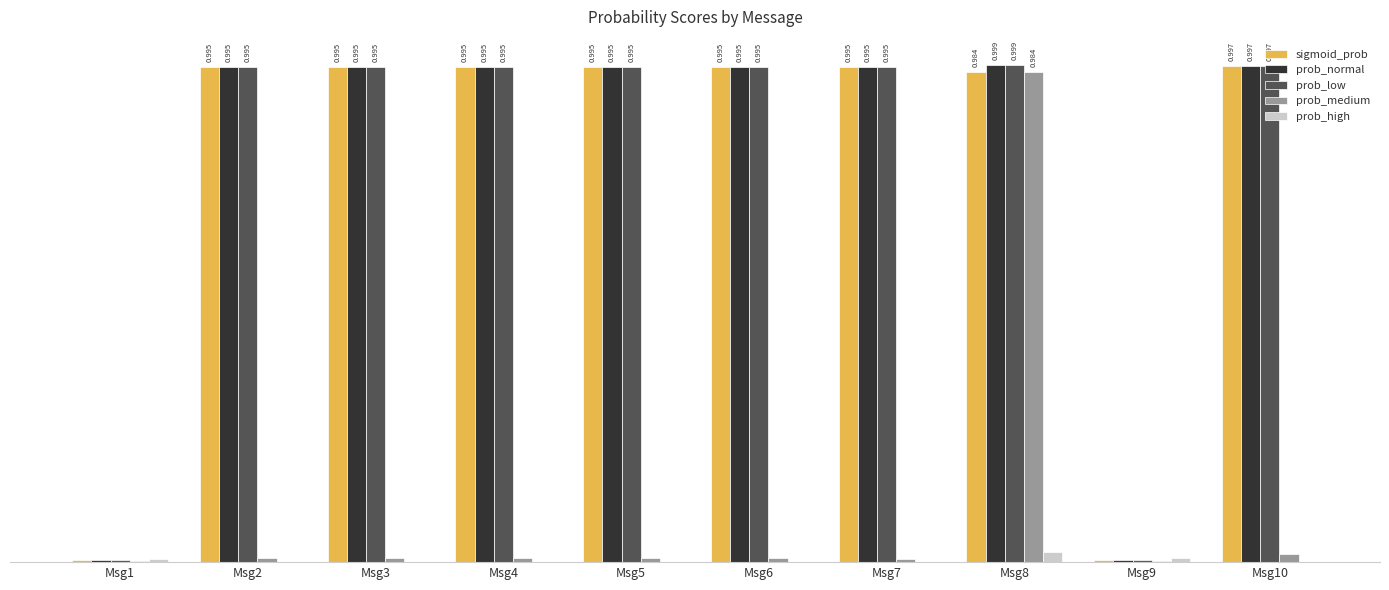

Between Msg2 and Msg8, which series saw the biggest shift?

prob_medium